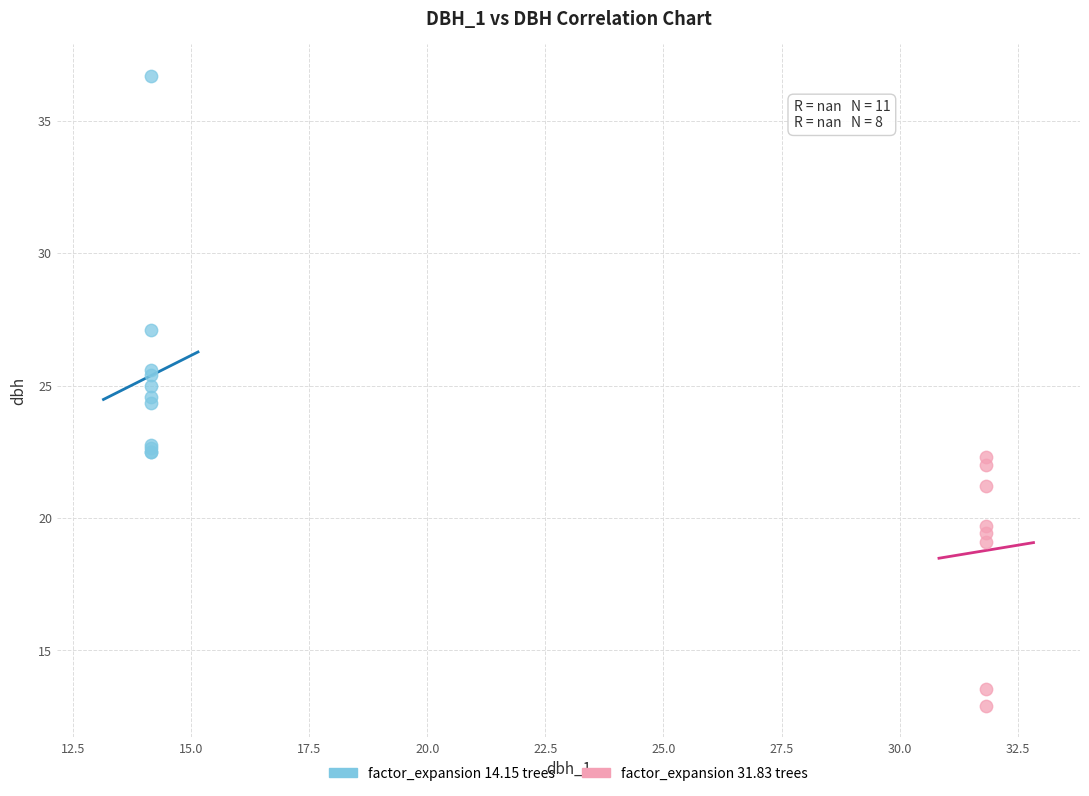

Which series reaches the minimum Y coordinate?

factor_expansion 31.83 trees